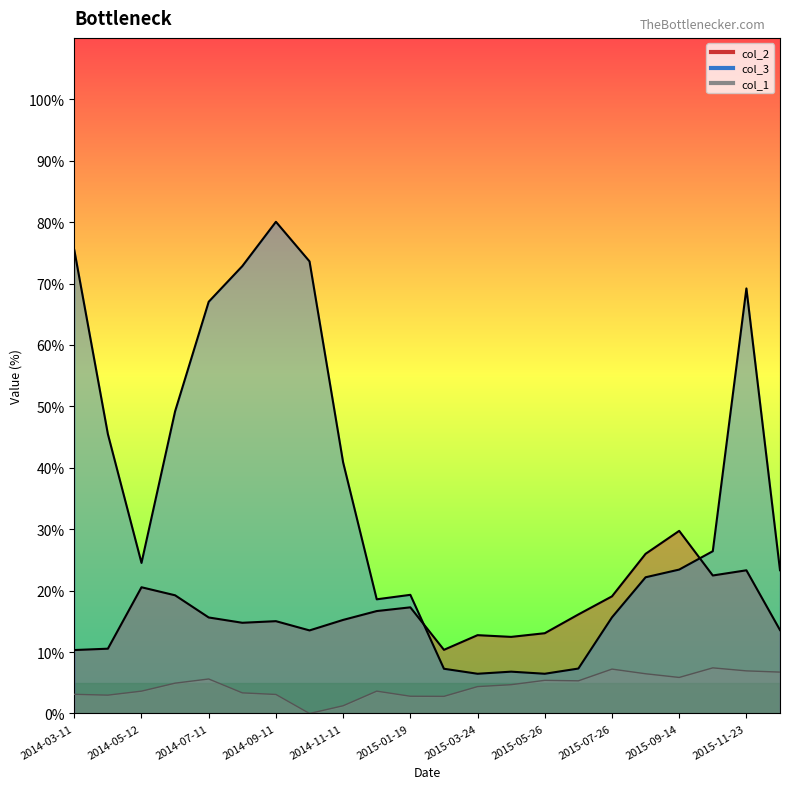

The value of col_1 at 2015-06-25 is 8.4. True or false?

False